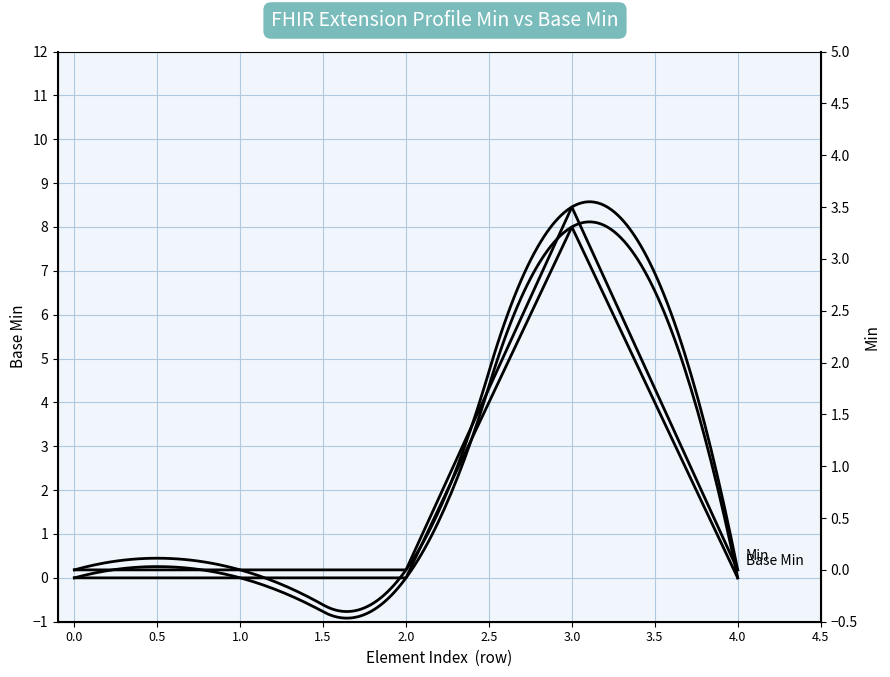

What are all the series names shown in the legend?

Base Min, Min